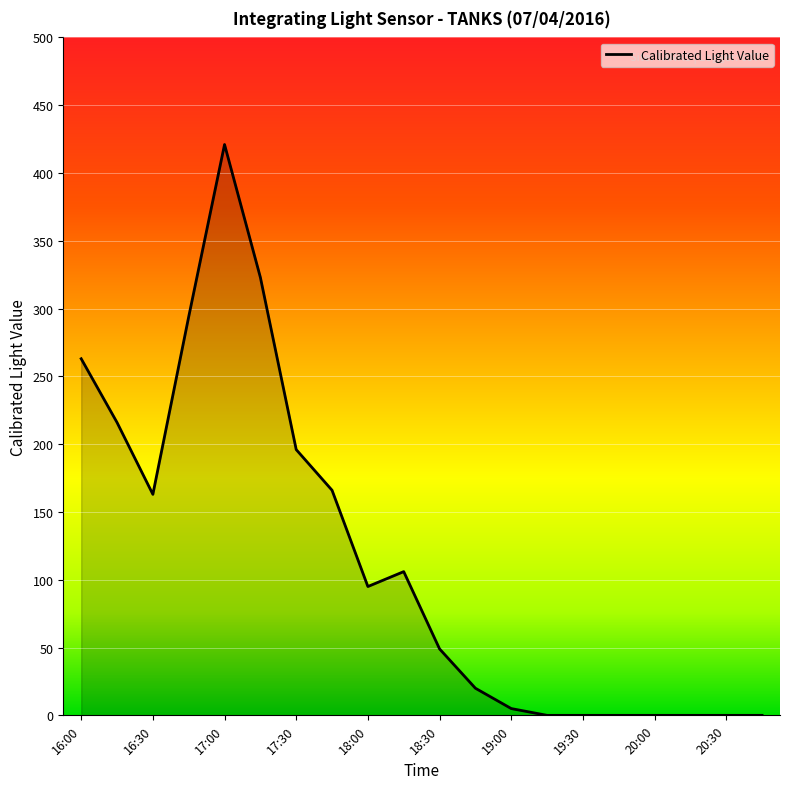

Count the number of data series in this chart.

1